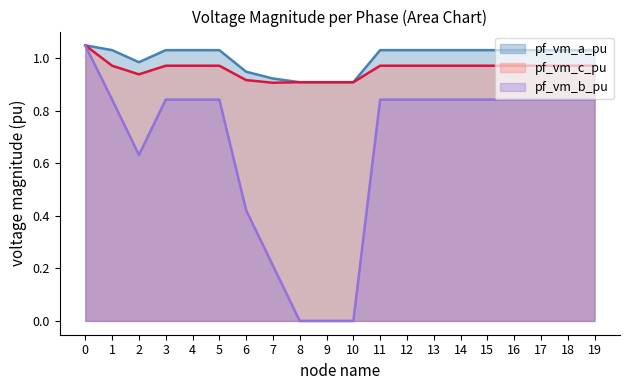

True or false: pf_vm_b_pu has a value of 0.8 at 11.

True